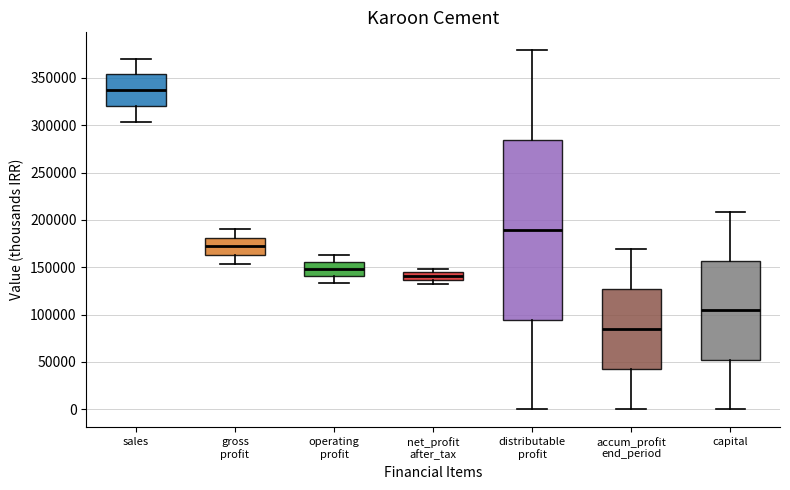

Where is the lower edge of the box for net_profit after_tax on the y-axis? The values are not printed on the chart, so give them approximately, as read against the axis.

135000